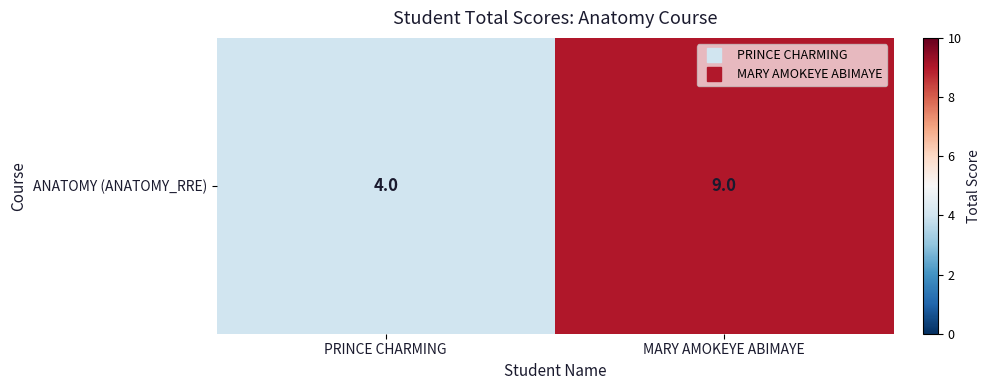

Between PRINCE CHARMING and MARY AMOKEYE ABIMAYE, which is larger?

MARY AMOKEYE ABIMAYE